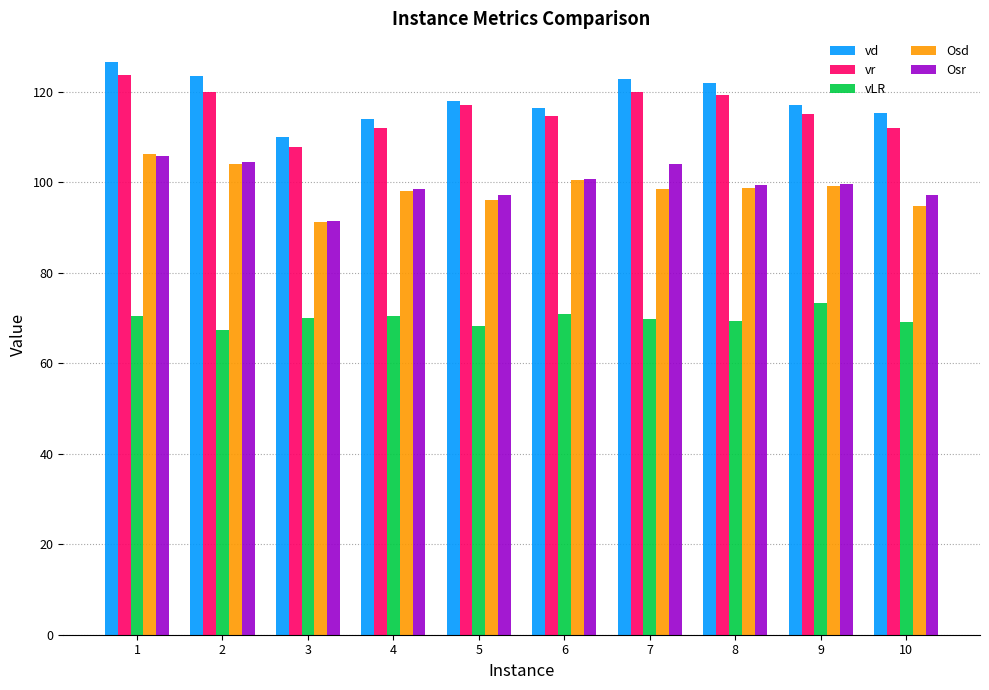

Which series changed the most between 1 and 3?

vd